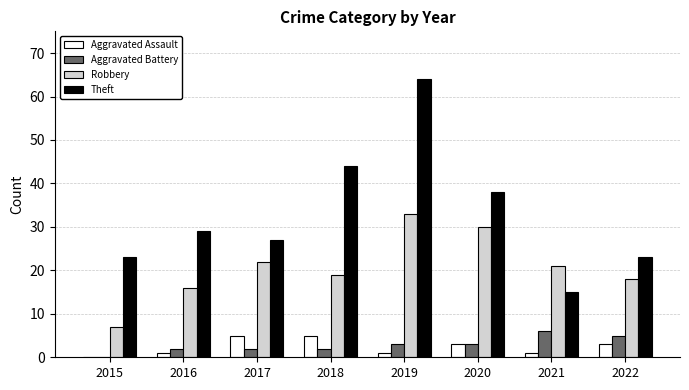

Are the bars horizontal?

No